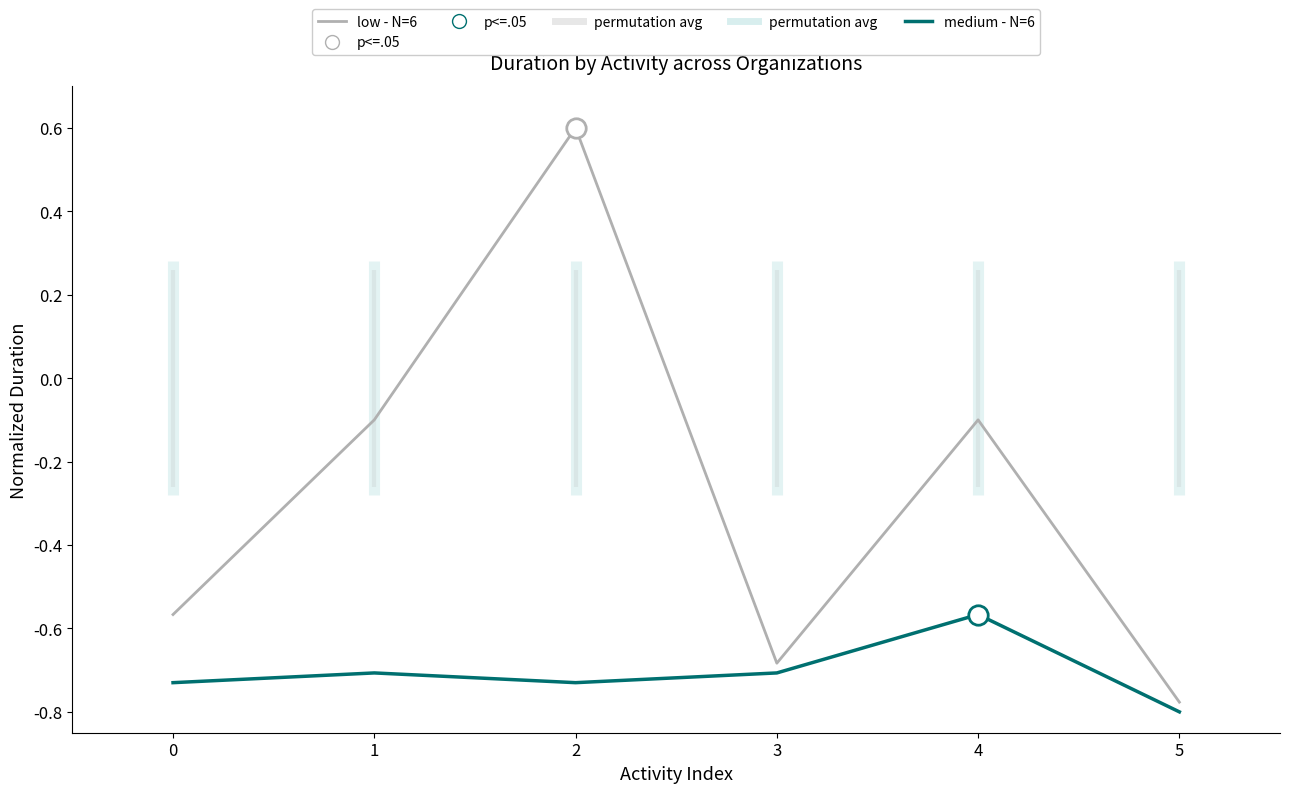

At which category is the sum across all series the highest?

2